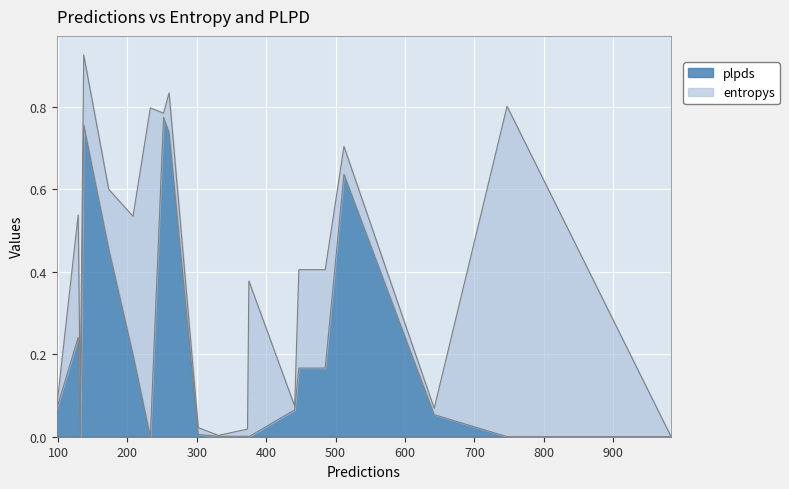

What is the approximate value of plpds at 512?

0.6